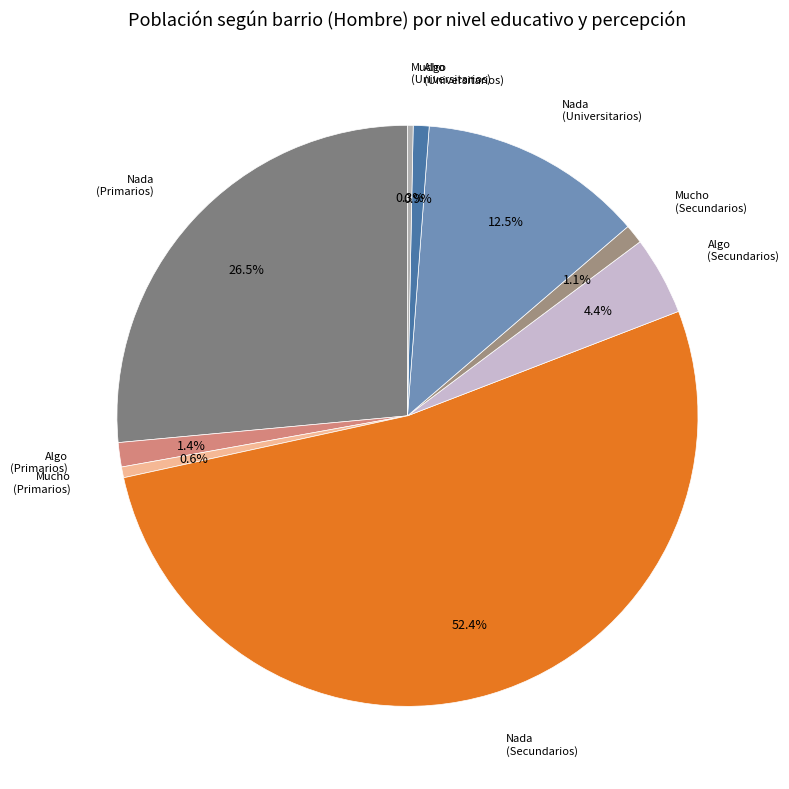

What percentage do Algo (Primarios) and Mucho (Universitarios) together represent?

1.7%